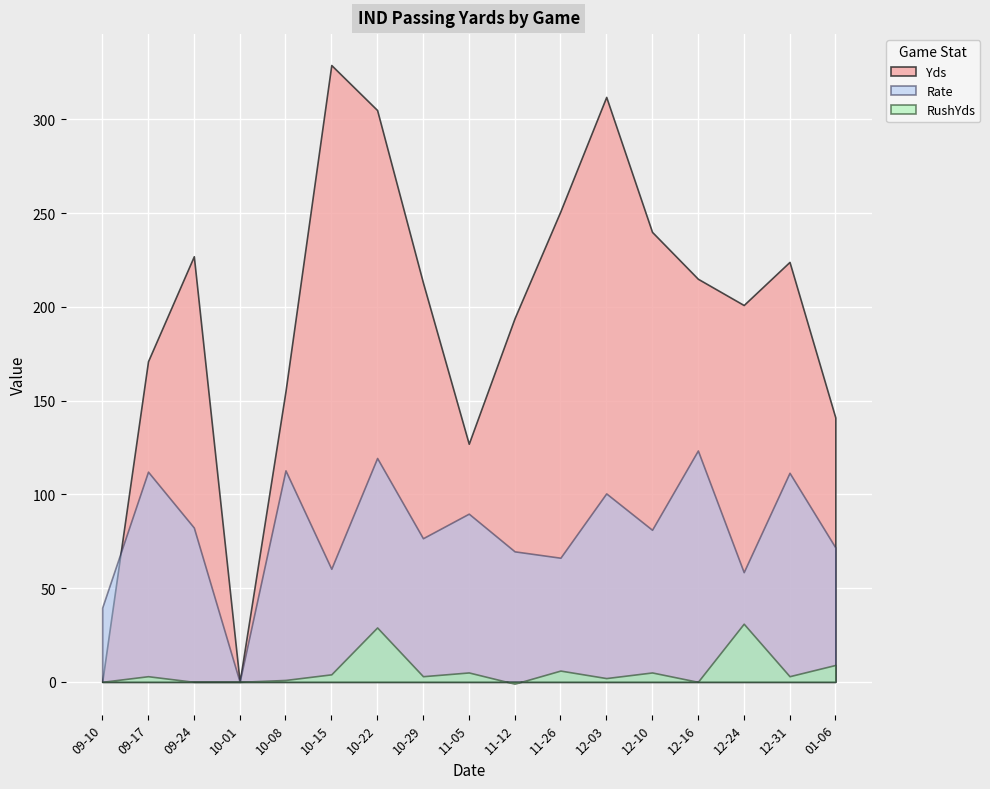

Reading right to left, extract all data points from this chart.

Yds: 2023-09-10=0.0	2023-09-17=171.0	2023-09-24=227.0	2023-10-01=0.0	2023-10-08=155.0	2023-10-15=329.0	2023-10-22=305.0	2023-10-29=213.0	2023-11-05=127.0	2023-11-12=194.0	2023-11-26=251.0	2023-12-03=312.0	2023-12-10=240.0	2023-12-16=215.0	2023-12-24=201.0	2023-12-31=224.0	2024-01-06=141.0
RushYds: 2023-09-10=0.0	2023-09-17=3.0	2023-09-24=0.0	2023-10-01=0.0	2023-10-08=1.0	2023-10-15=4.0	2023-10-22=29.0	2023-10-29=3.0	2023-11-05=5.0	2023-11-12=-1.0	2023-11-26=6.0	2023-12-03=2.0	2023-12-10=5.0	2023-12-16=0.0	2023-12-24=31.0	2023-12-31=3.0	2024-01-06=9.0
Rate: 2023-09-10=39.6	2023-09-17=112.1	2023-09-24=82.3	2023-10-01=0.0	2023-10-08=112.8	2023-10-15=60.3	2023-10-22=119.4	2023-10-29=76.6	2023-11-05=89.7	2023-11-12=69.6	2023-11-26=66.2	2023-12-03=100.5	2023-12-10=81.1	2023-12-16=123.4	2023-12-24=58.5	2023-12-31=111.5	2024-01-06=71.7